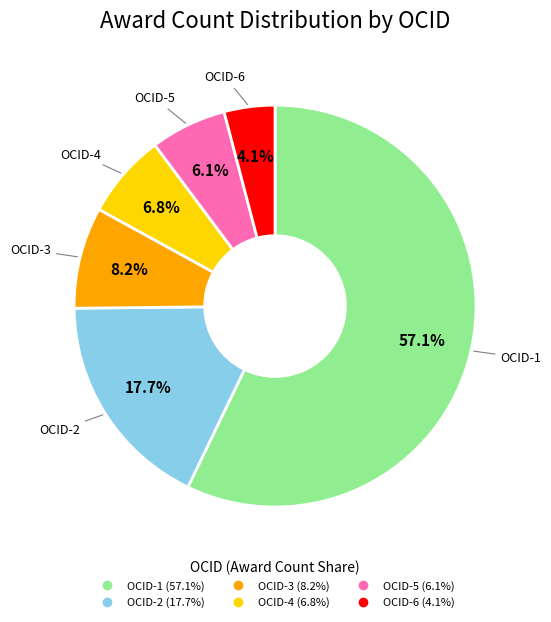

Does any single category account for the majority?

Yes